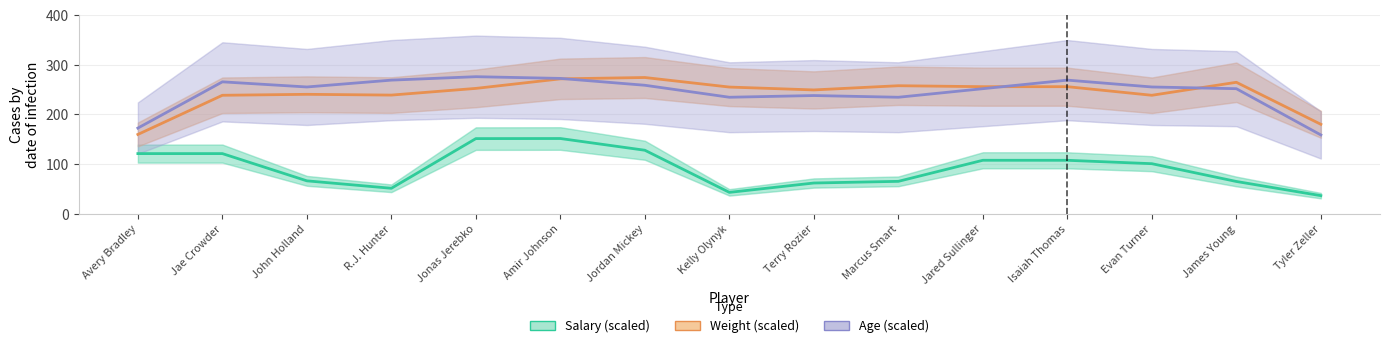

At how many categories does at least one series exceed 80?

15